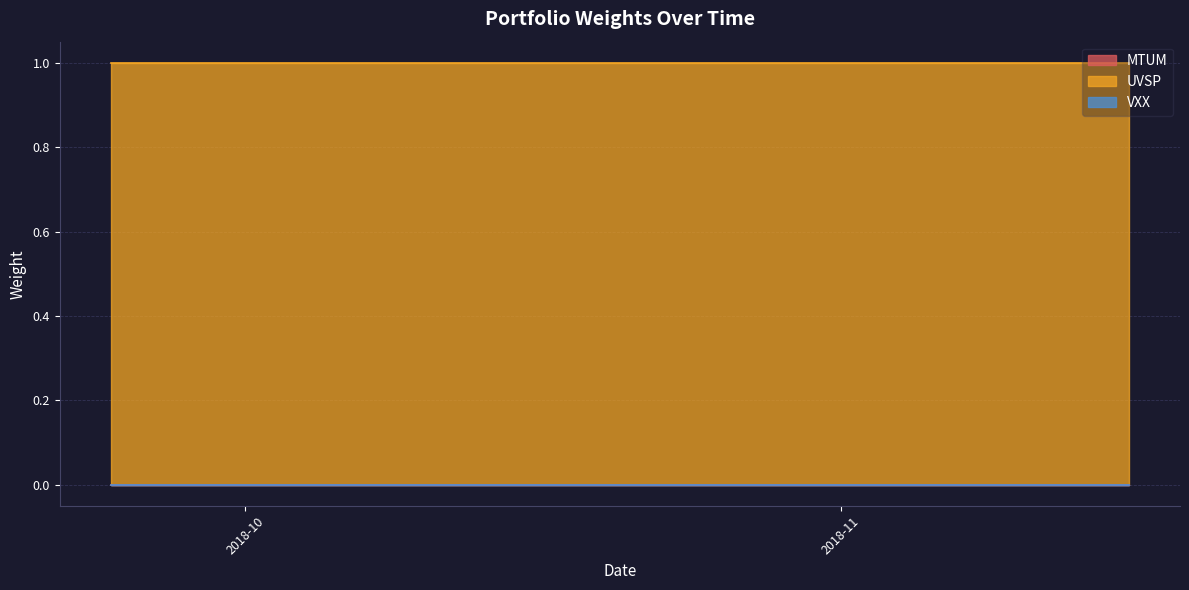

True or false: MTUM and UVSP intersect in this chart.

False